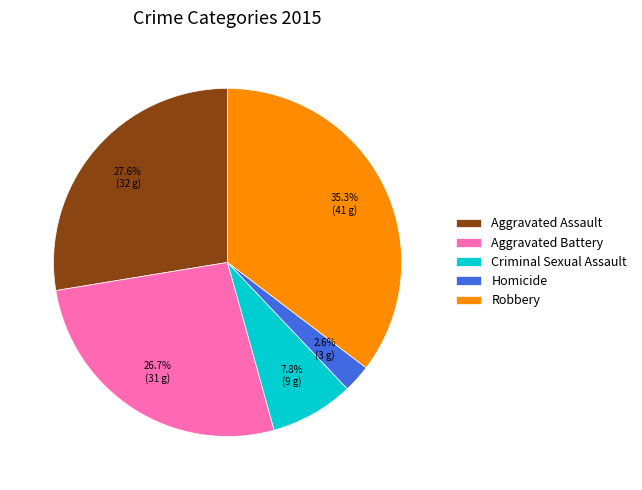

The Aggravated Assault slice represents 28% of the pie. True or false?

True